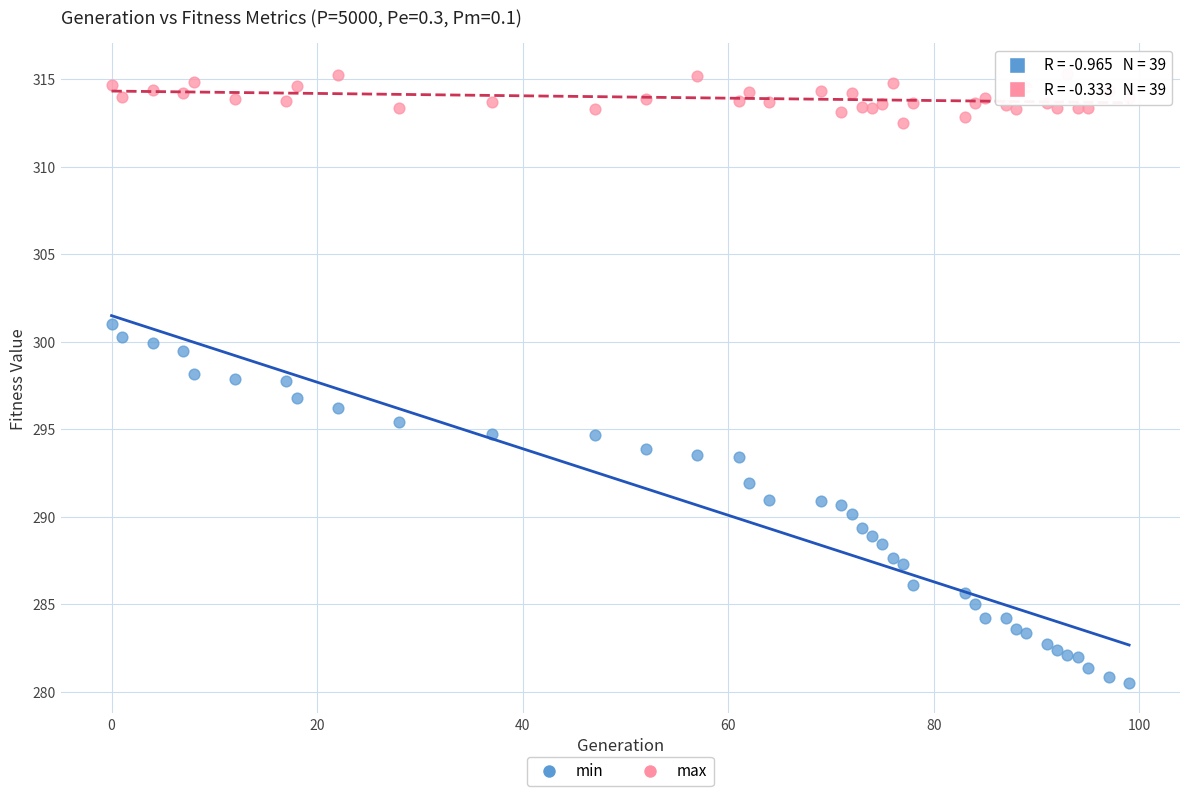

What are all the series names shown in the legend?

min, max